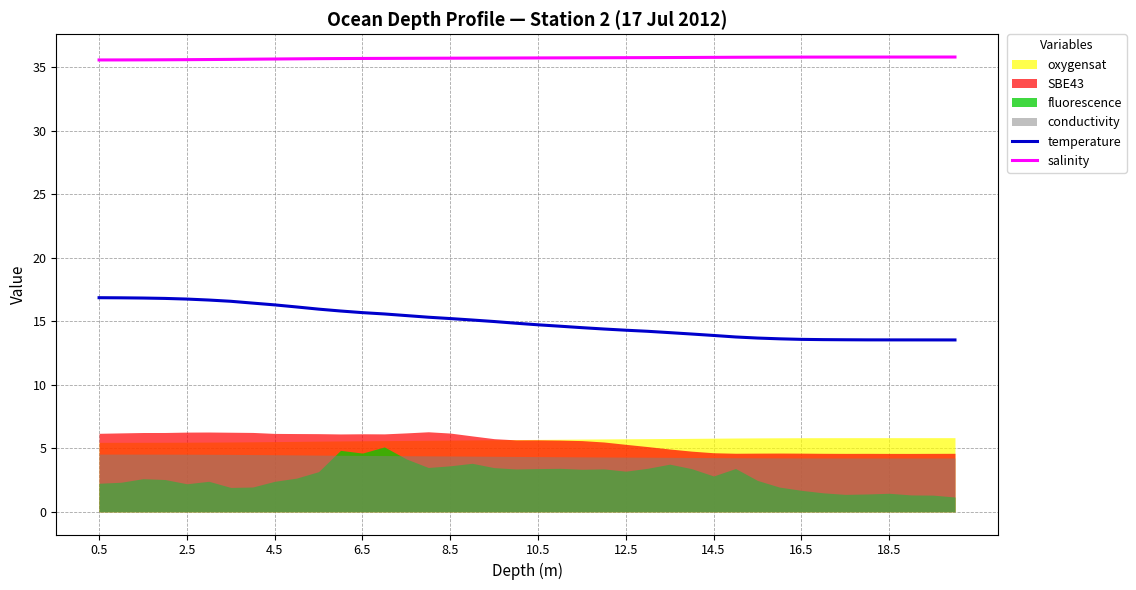

Which series has the largest total across all categories?

salinity